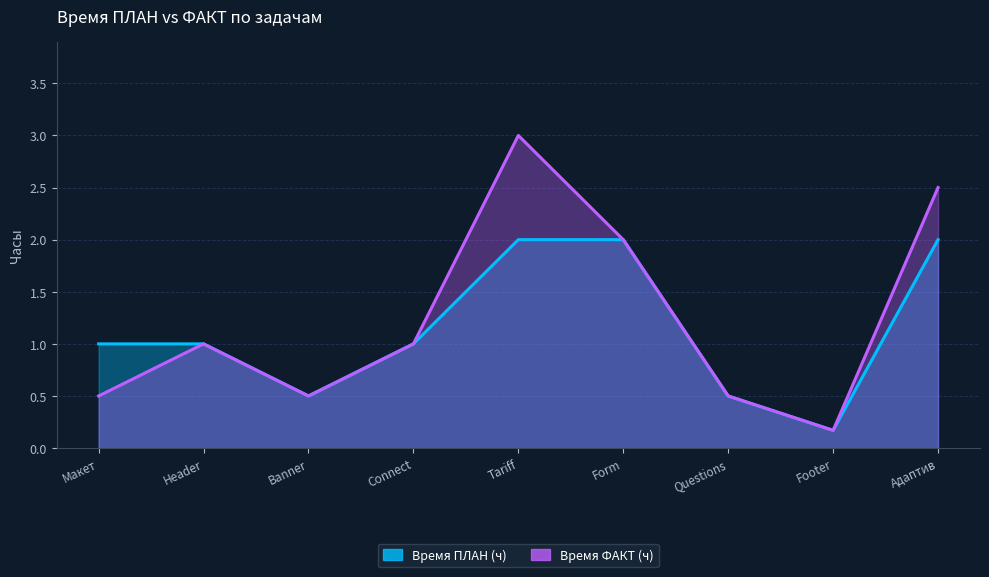

Between Connect and Адаптив, which series saw the biggest shift?

Время ФАКТ (ч)